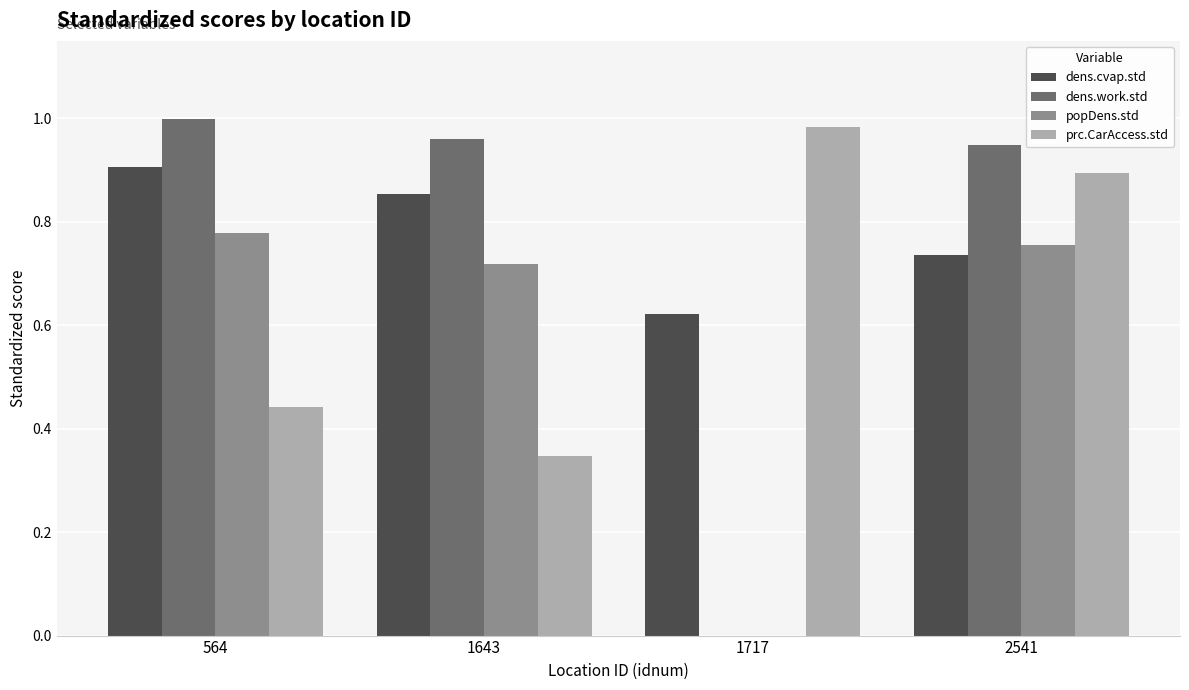

True or false: dens.cvap.std has a value of 0.9 at 1717.

False